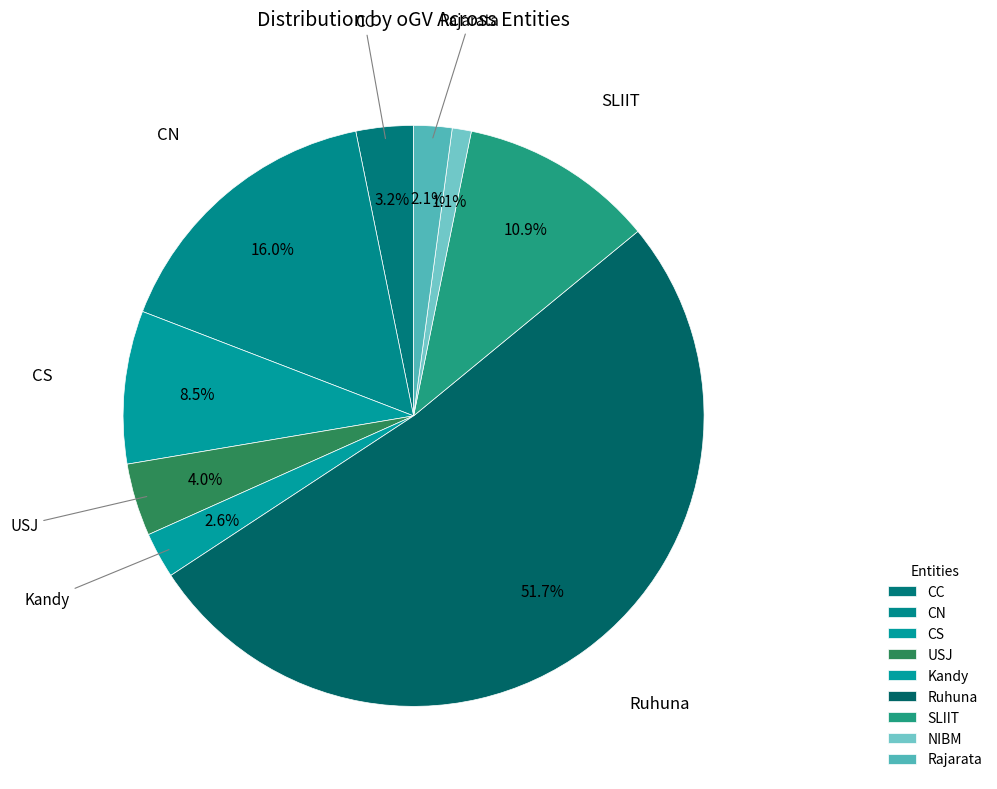

Which slice represents more than half of the pie?

Ruhuna